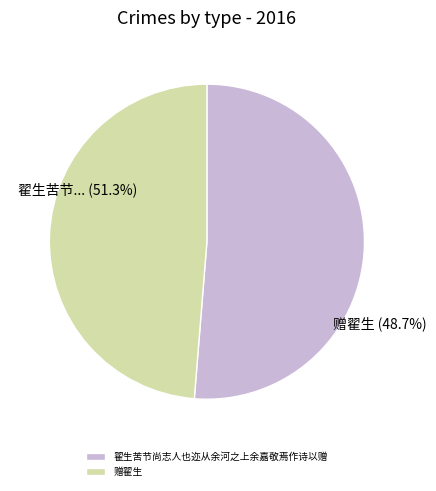

What is the change in value from 翟生苦节尚志人也迩从余河之上余嘉敬焉作诗以赠 to 赠翟生?

-26033